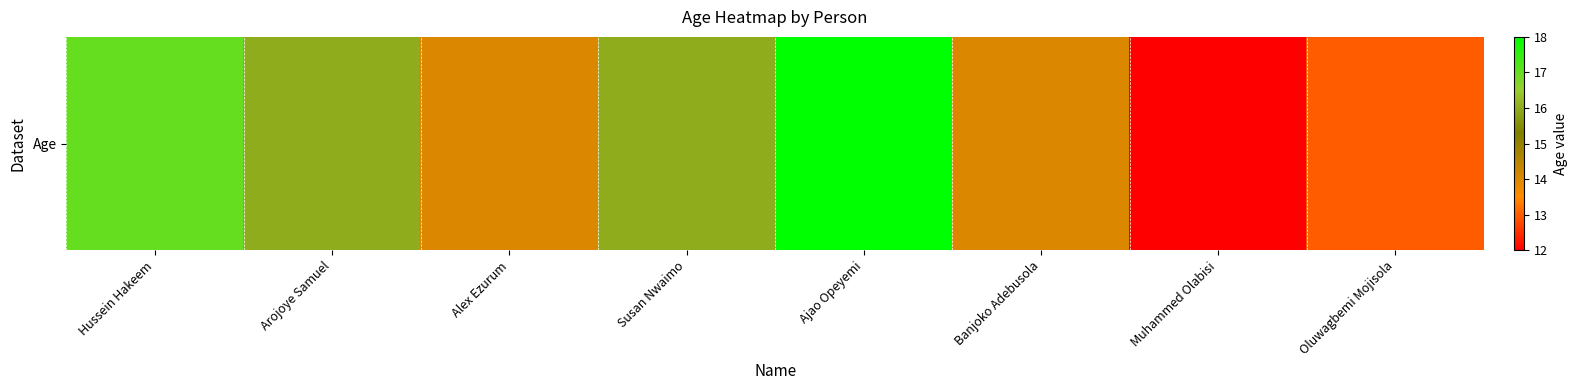

Reading right to left, transcribe all the data shown in this chart.

Oluwagbemi Mojisola=13	Muhammed Olabisi=12	Banjoko Adebusola=14	Ajao Opeyemi=18	Susan Nwaimo=16	Alex Ezurum=14	Arojoye Samuel=16	Hussein Hakeem=17